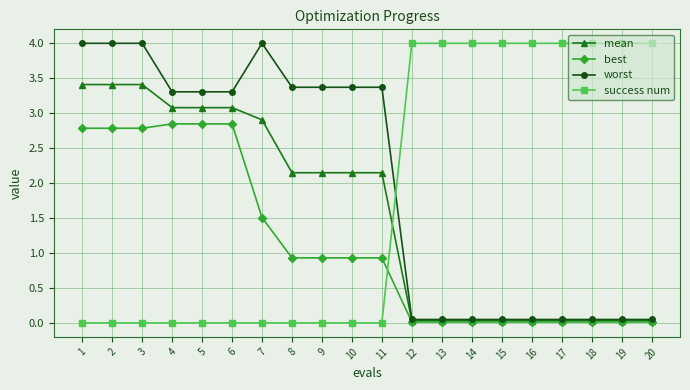

Which series has the largest total across all categories?

worst